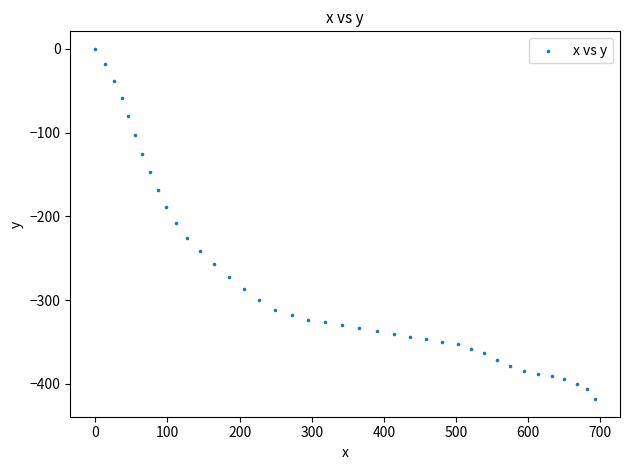

What is the range of Y values (max minus min)?

418.3